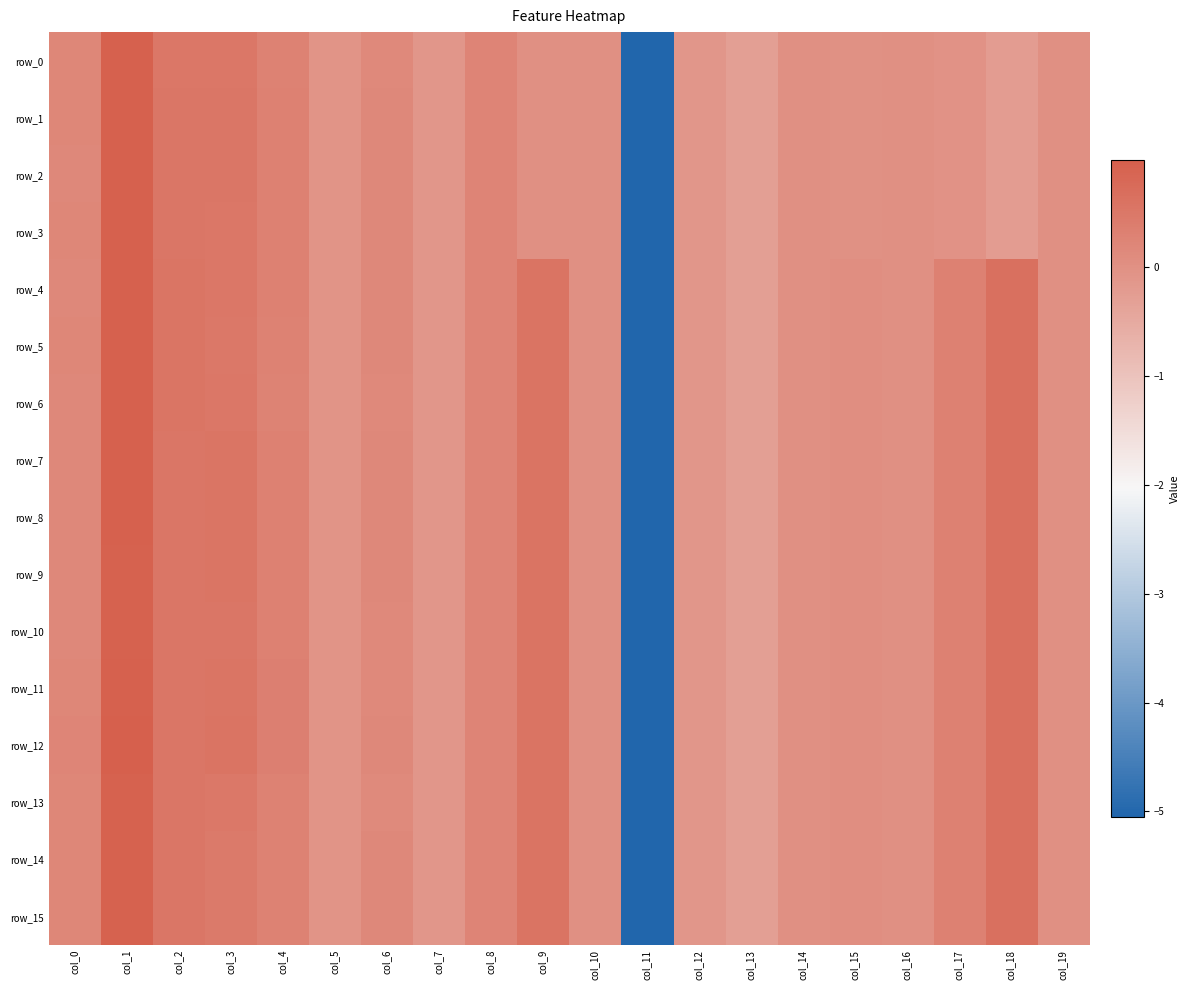

What is the difference between the second highest and minimum values in the row_15 series?

5.7